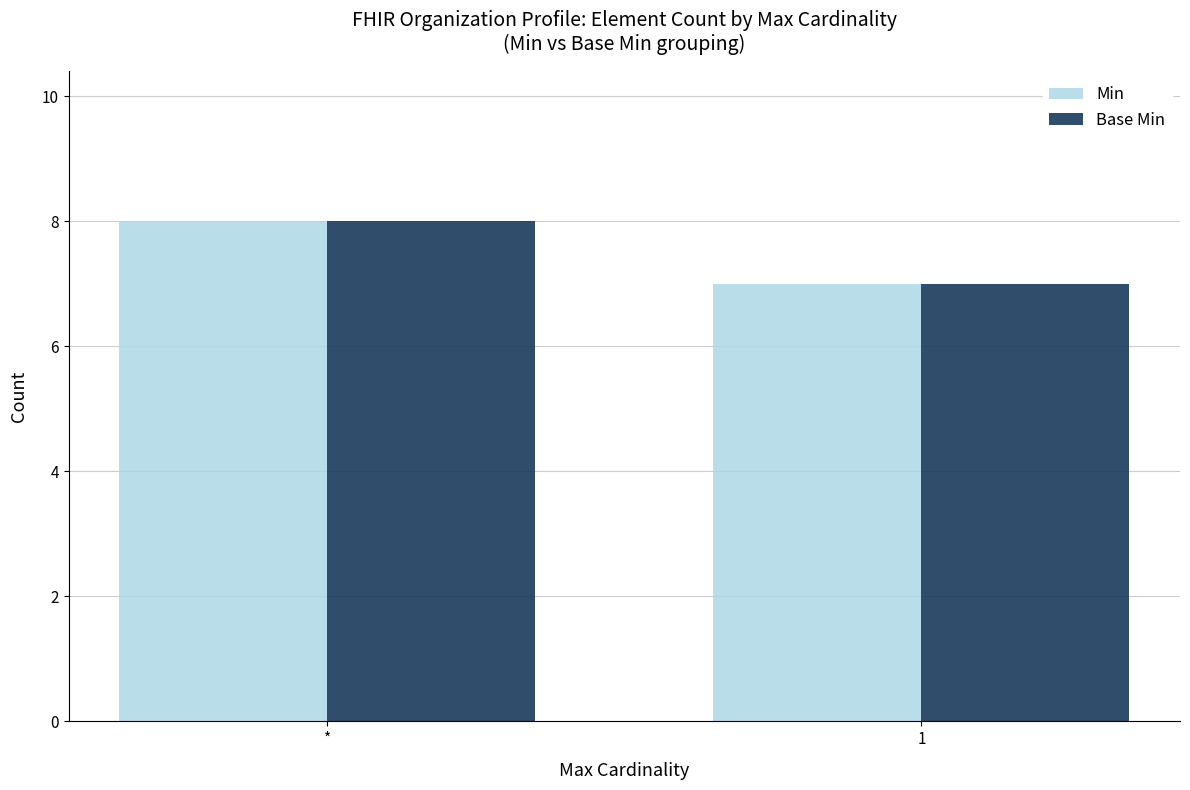

What is the sum of all Base Min values?

15